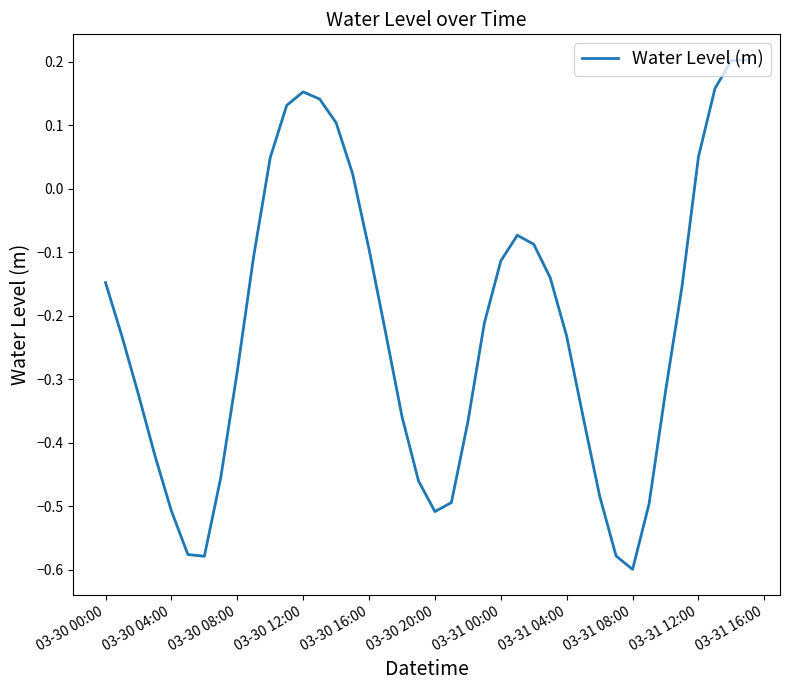

What is the difference between the maximum and minimum values?

0.8